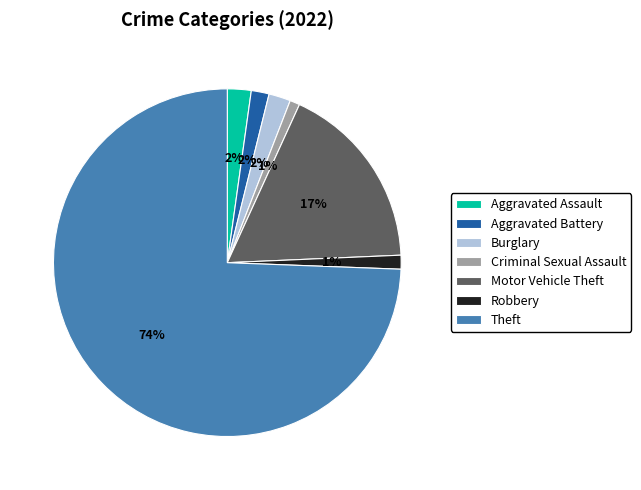

To the nearest percent, what percentage of the pie is Motor Vehicle Theft?

17%